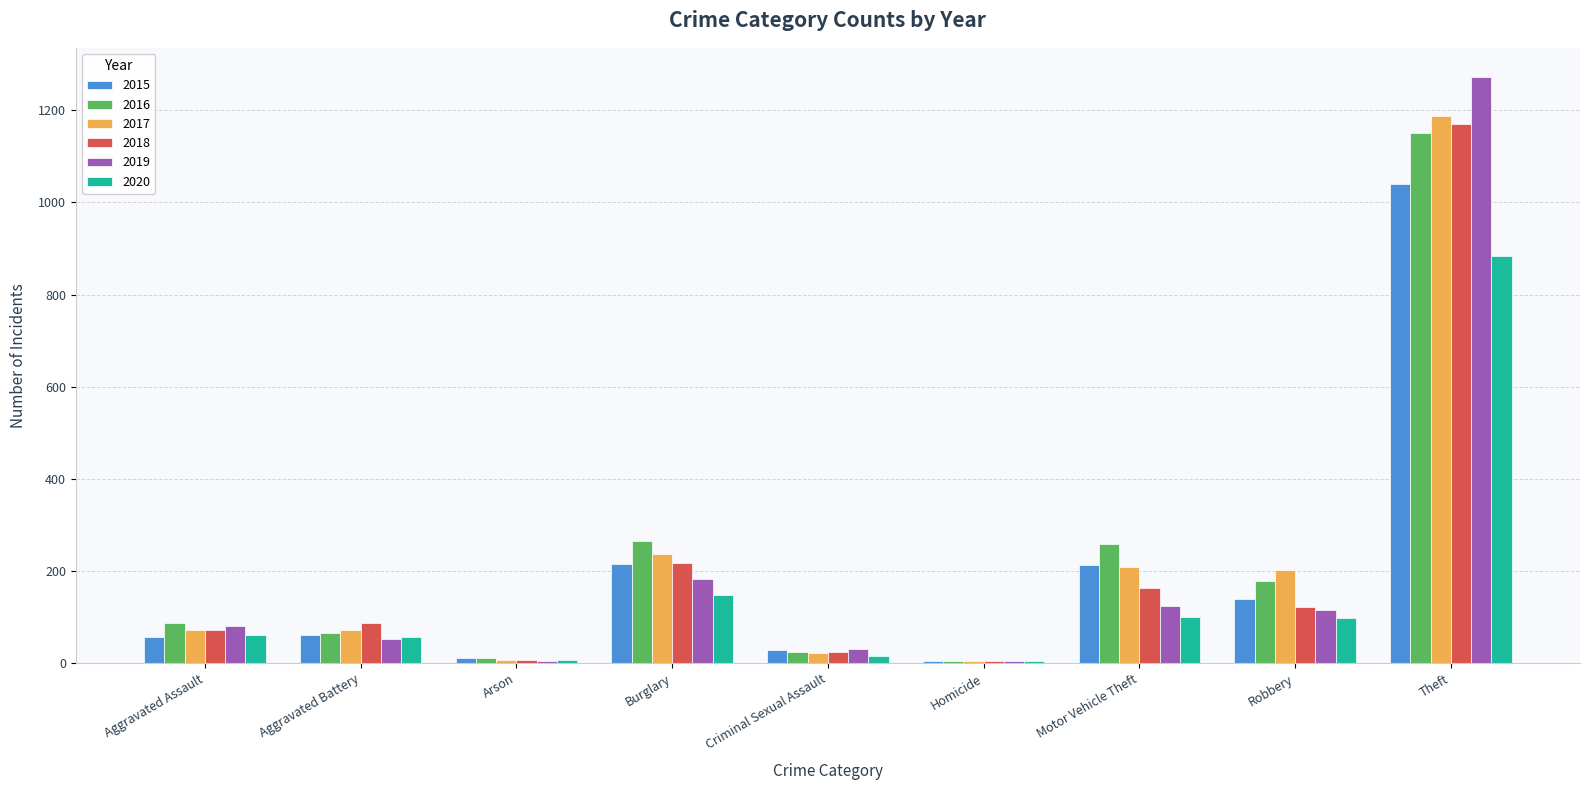

Is the value of 2017 at Aggravated Battery greater than the value of 2018 at Burglary?

No